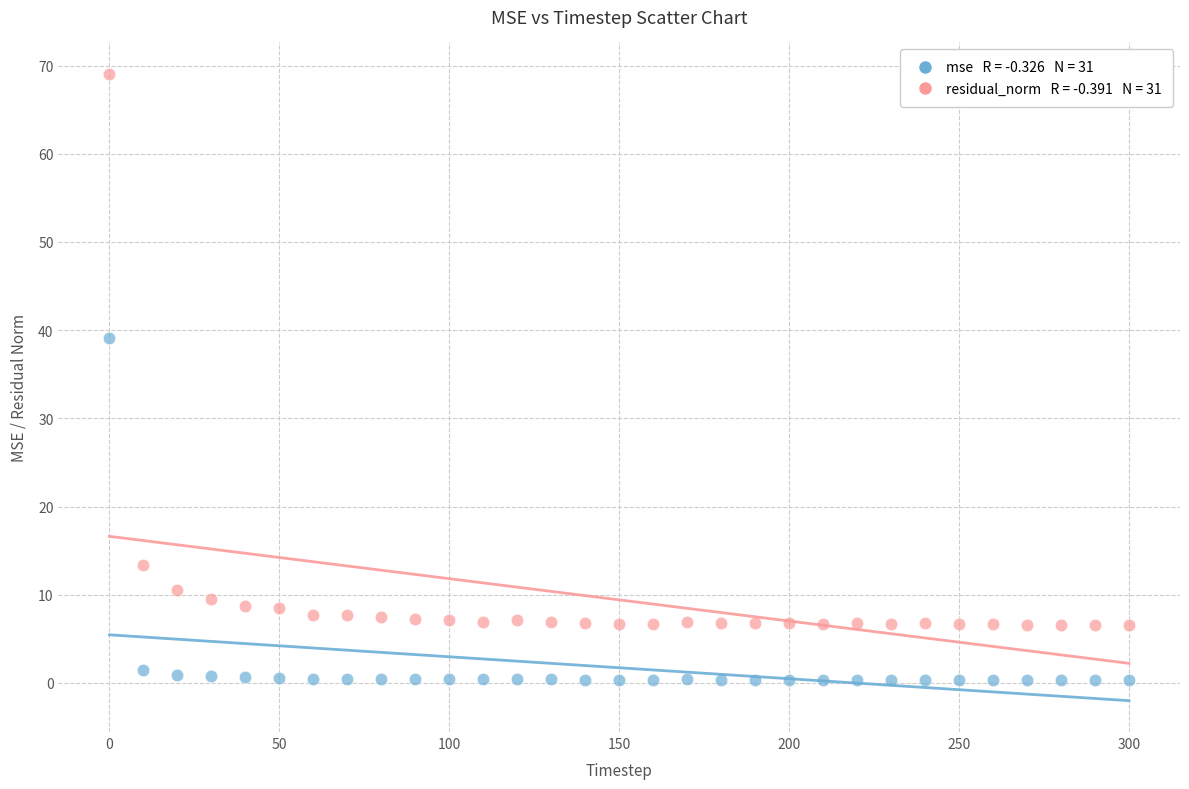

Across all series, what Y value is closest to 34?

39.1